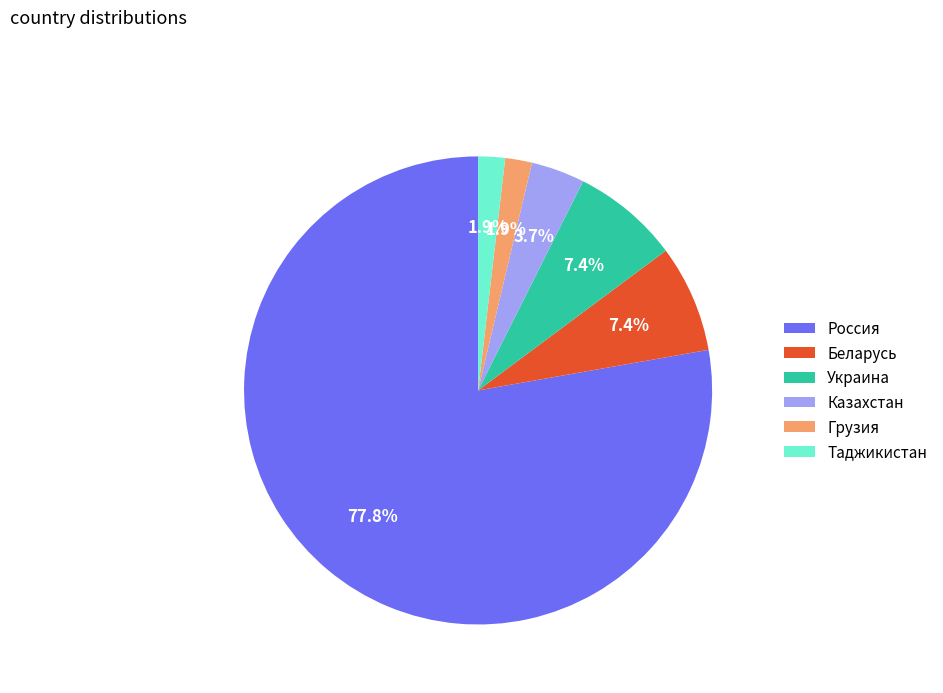

Combined, do Беларусь and Таджикистан account for over 50%?

No